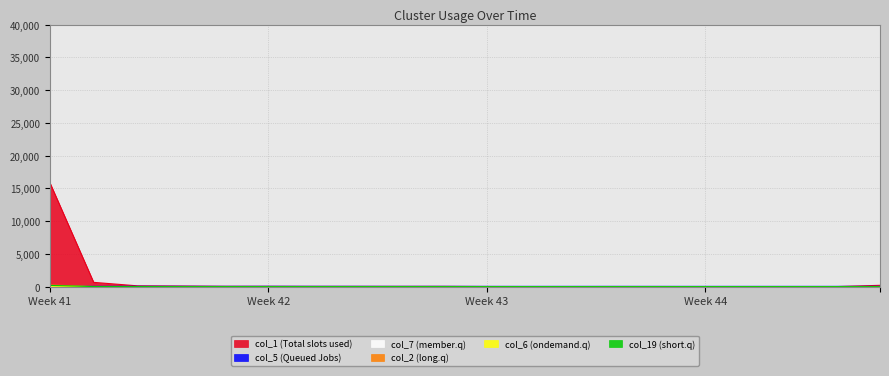

Which category has the highest value across all series?

Week 41